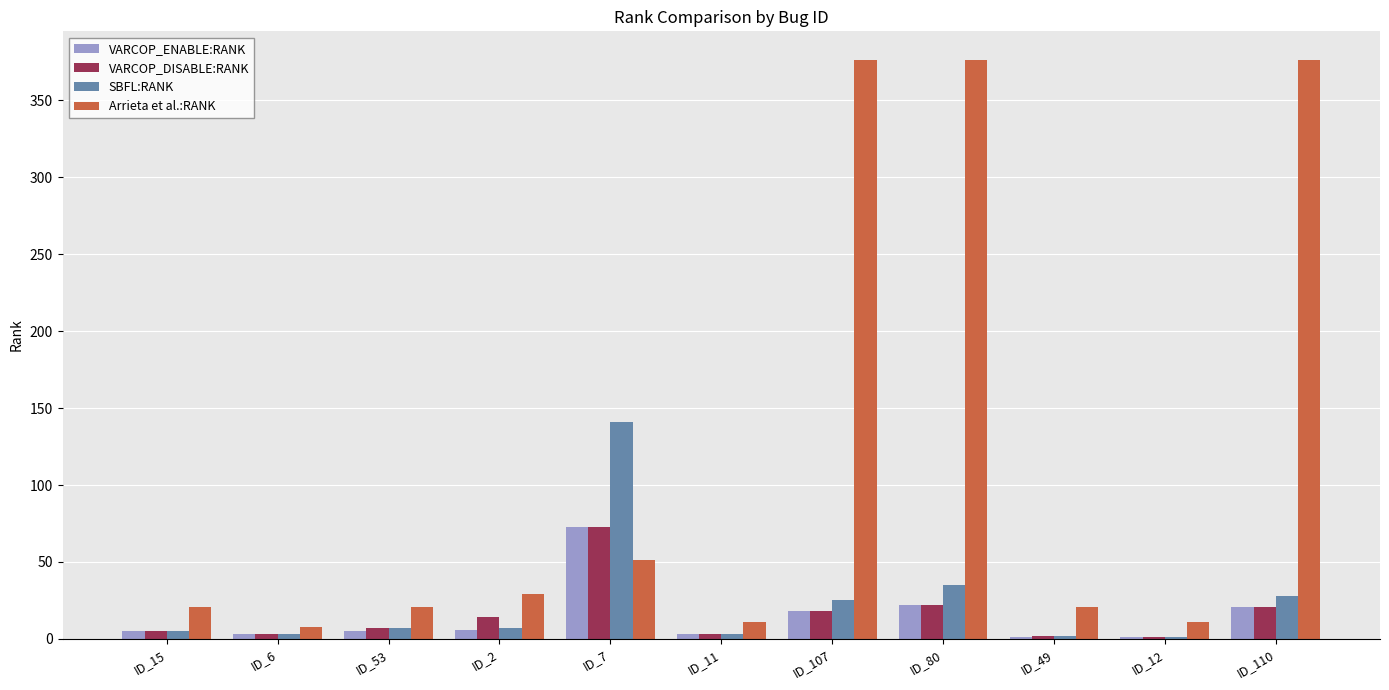

What is the sum of all Arrieta et al.:RANK values?

1301